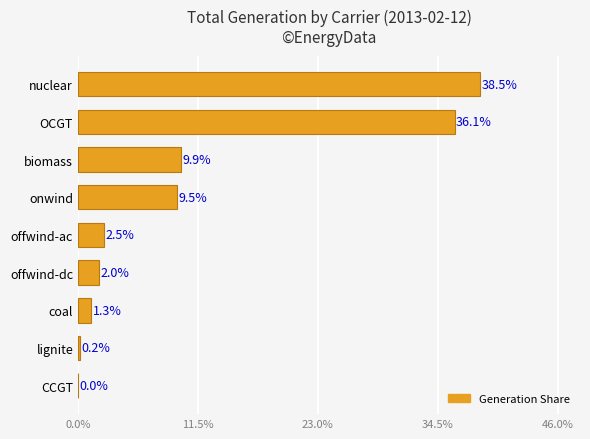

True or false: the data shows 9.5 at onwind.

True